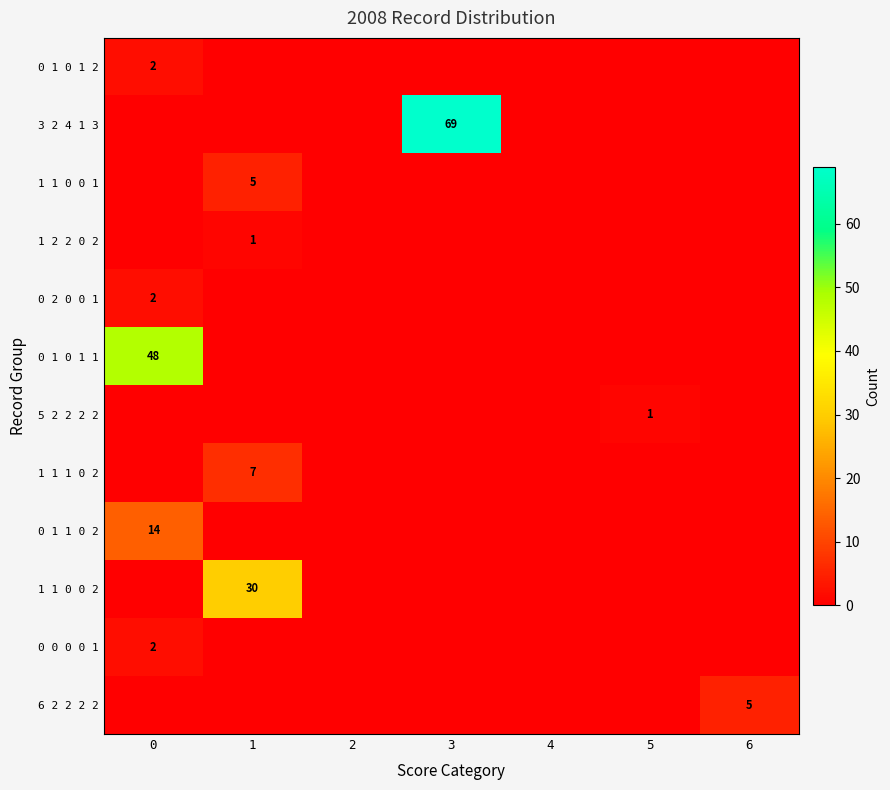

The 0 0 0 0 1 series shows 3 at 0. True or false?

False